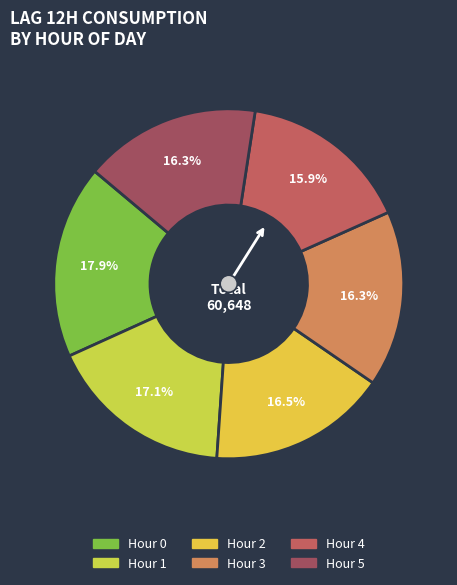

How many segments does this pie chart have?

6